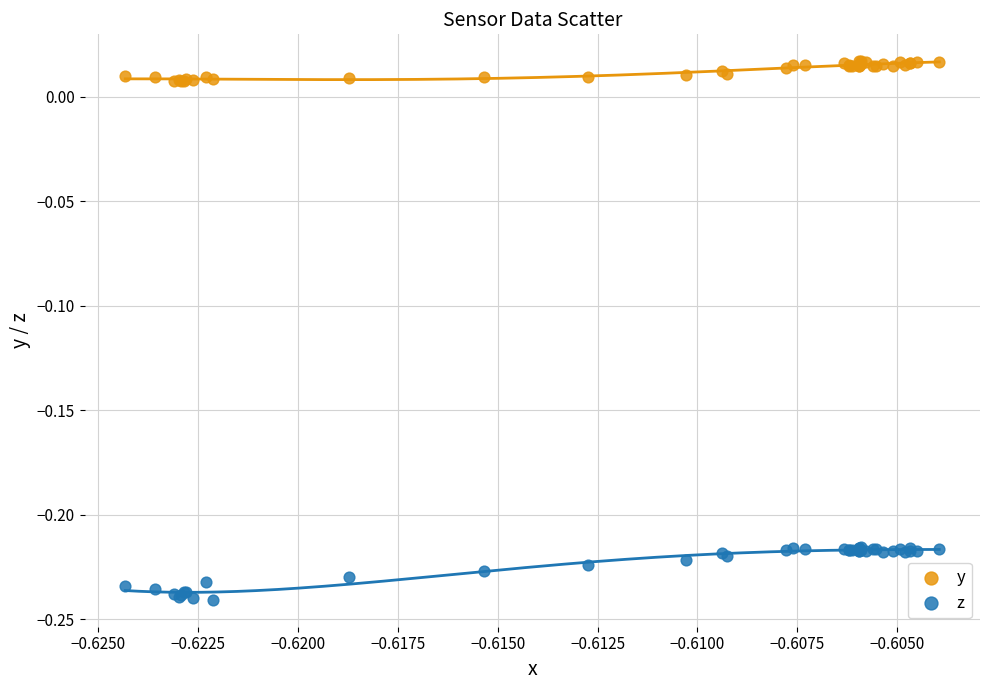

Which series contains the highest Y value?

y